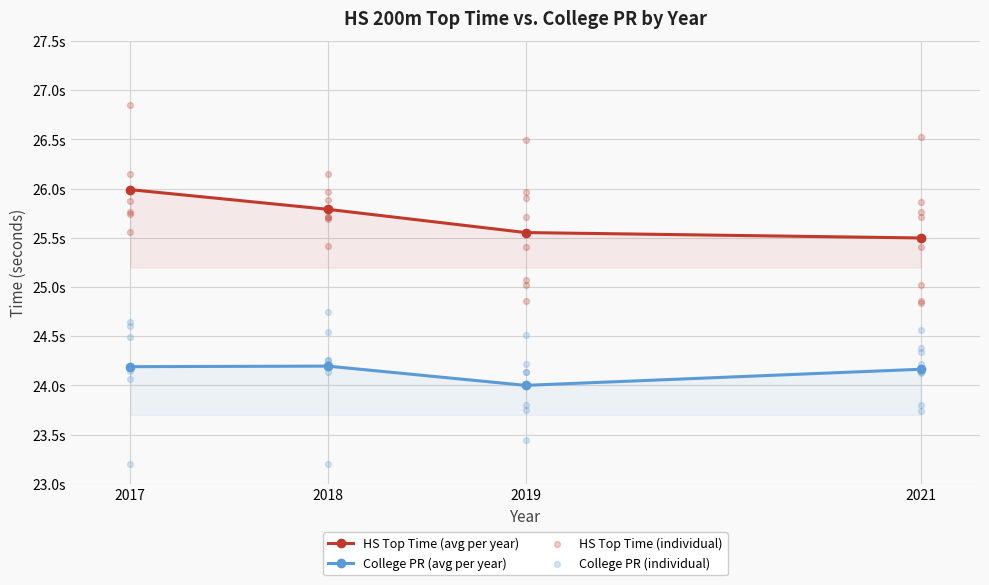

What are all the series names shown in the legend?

HS Top Time, College PR